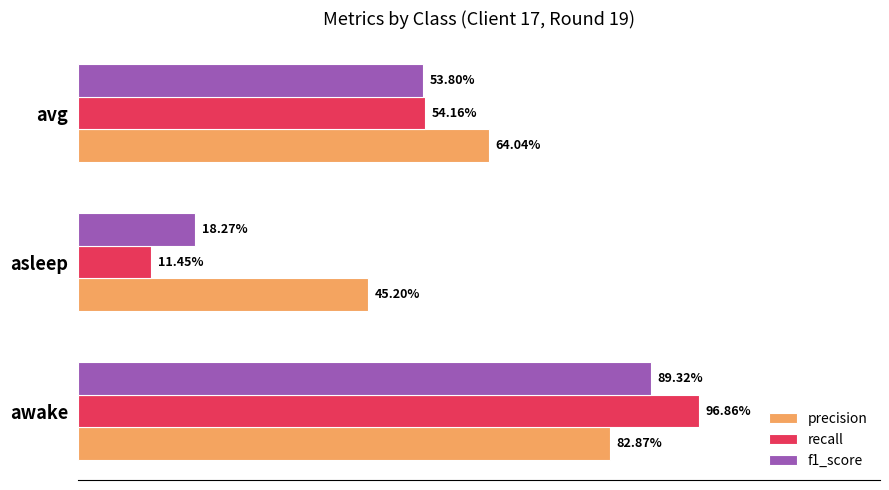

What are all the series names shown in the legend?

precision, recall, f1_score